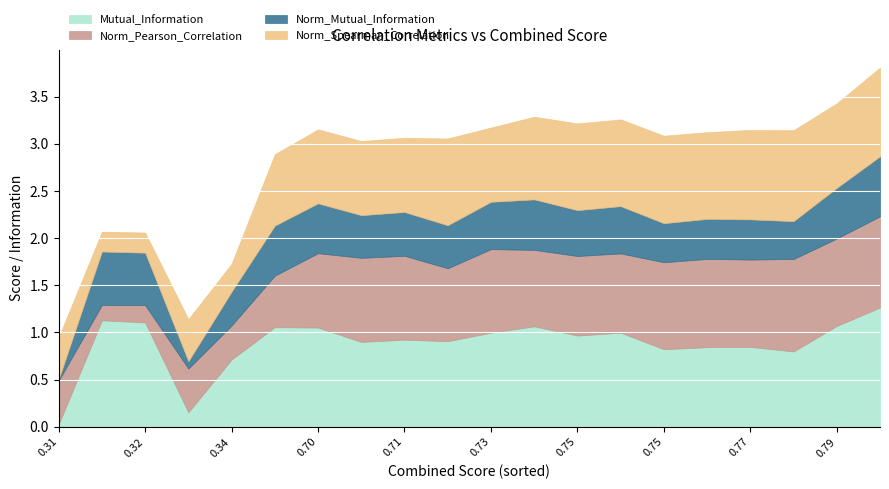

What are all the series names shown in the legend?

Mutual_Information, Norm_Pearson_Correlation, Norm_Mutual_Information, Norm_Spearman_Correlation